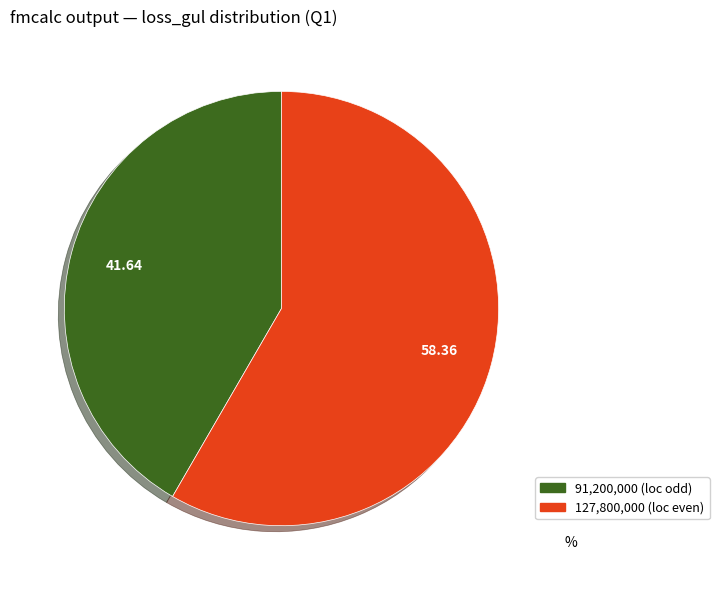

Is there a majority slice in this chart?

Yes